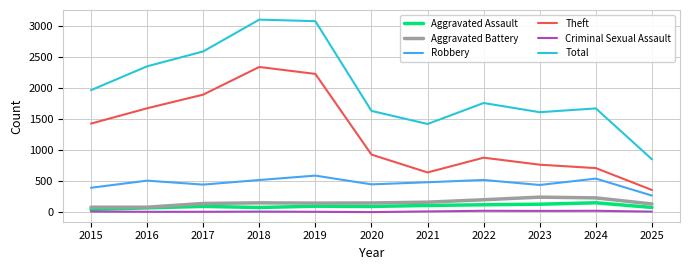

What is the difference between the second highest and second lowest values in the Total series?

1657